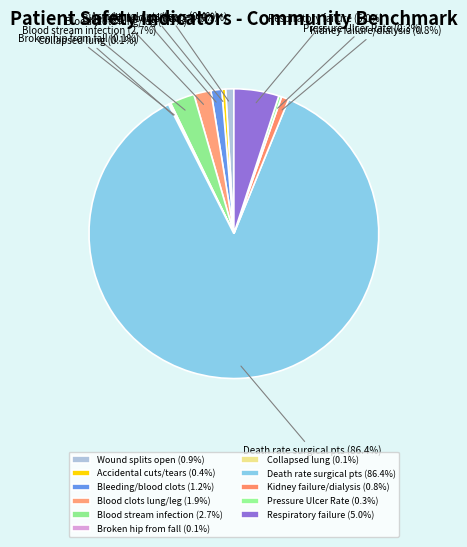

Combined, what portion of the pie is Respiratory failure and Kidney failure/dialysis?

5.8%